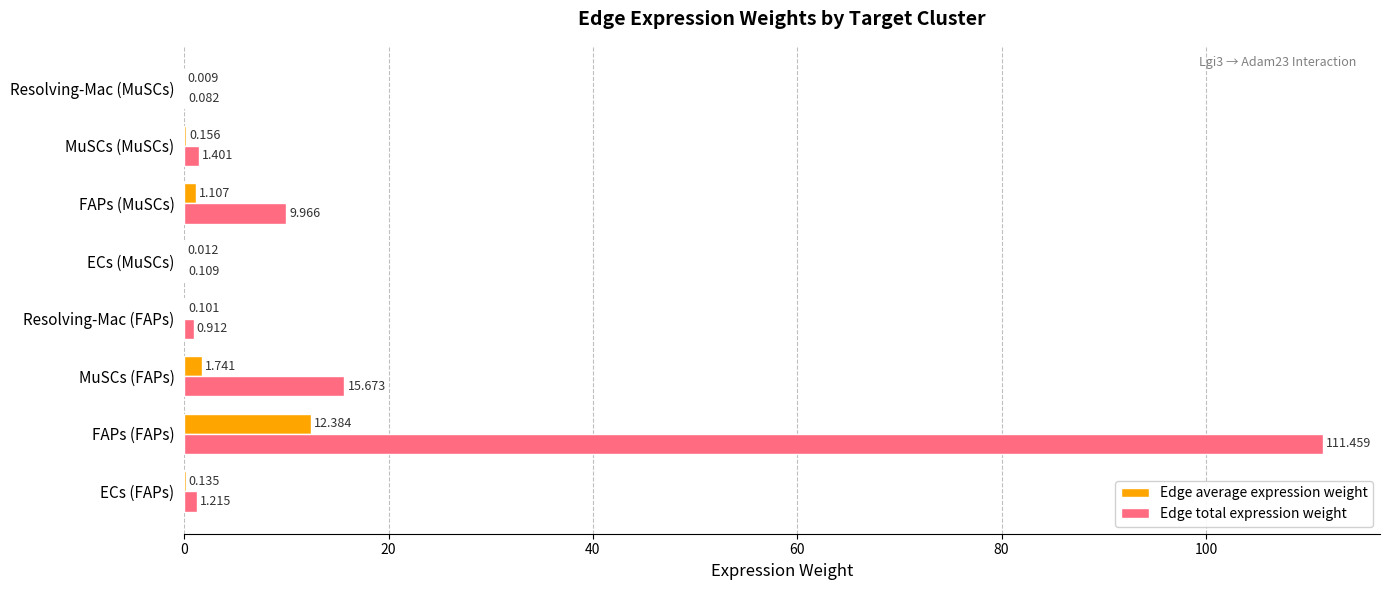

What is the maximum value for Edge total expression weight?

111.5